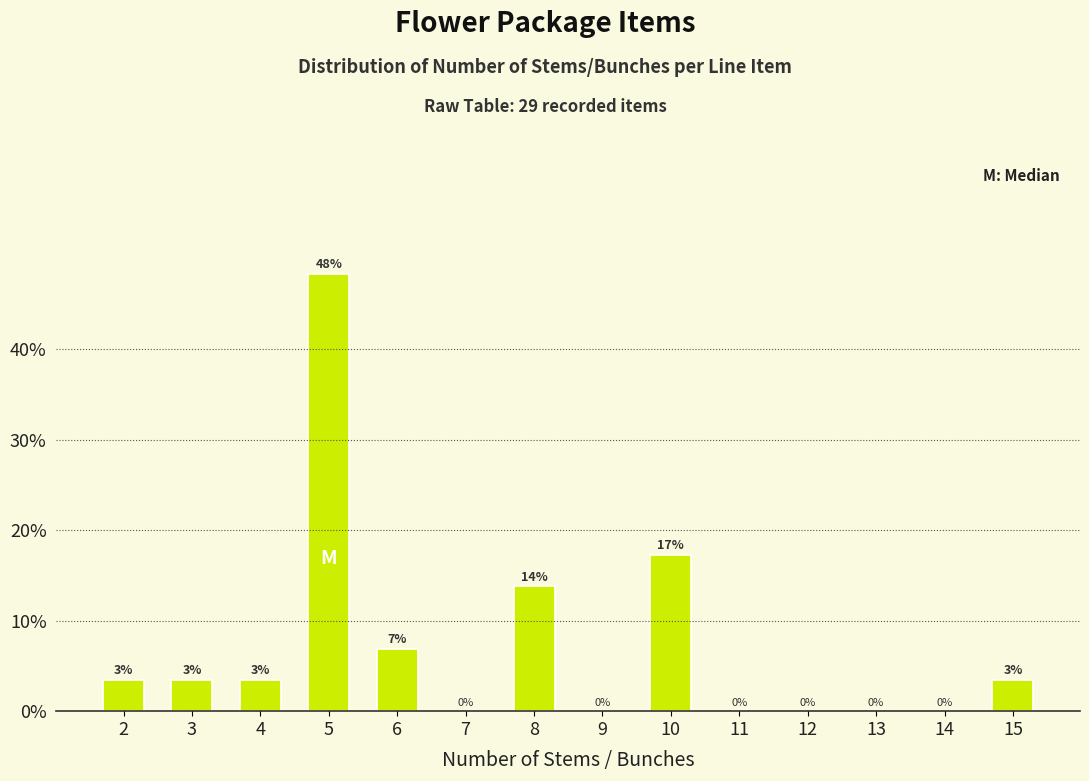

How many bars are there in total?

8